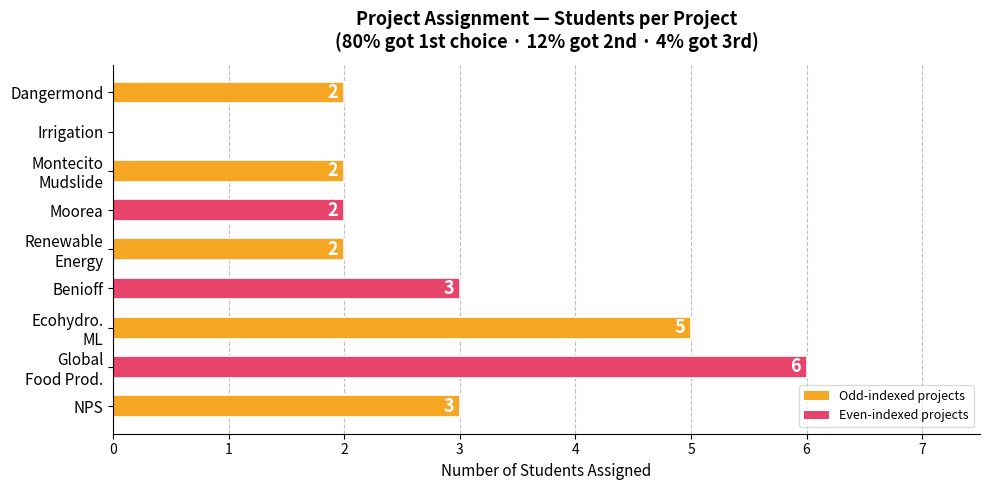

Are the bars horizontal?

Yes